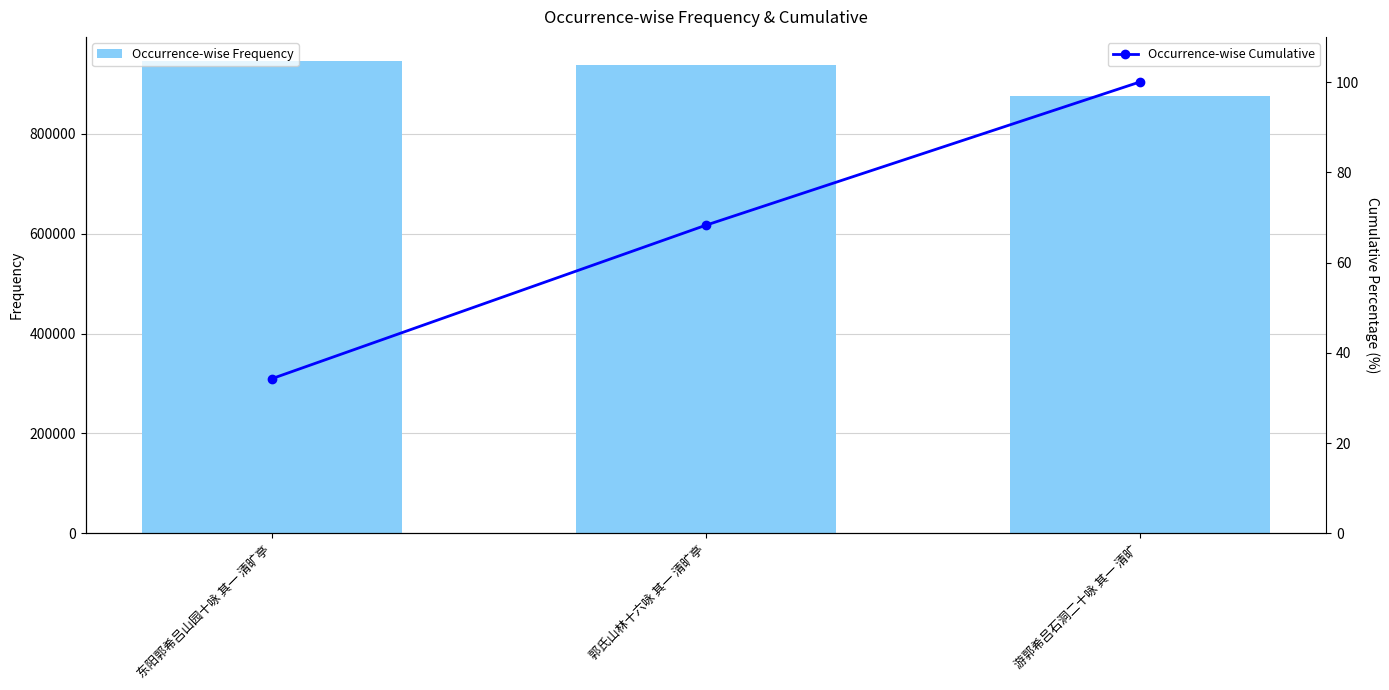

Reading left to right, list all the values displayed in this chart.

Occurrence-wise Frequency: 东阳郭希吕山园十咏 其一 清旷亭=946253.0	郭氏山林十六咏 其一 清旷亭=936787.0	游郭希吕石洞二十咏 其一 清旷=874401.0
Occurrence-wise Cumulative: 东阳郭希吕山园十咏 其一 清旷亭=34.3	郭氏山林十六咏 其一 清旷亭=68.3	游郭希吕石洞二十咏 其一 清旷=100.0